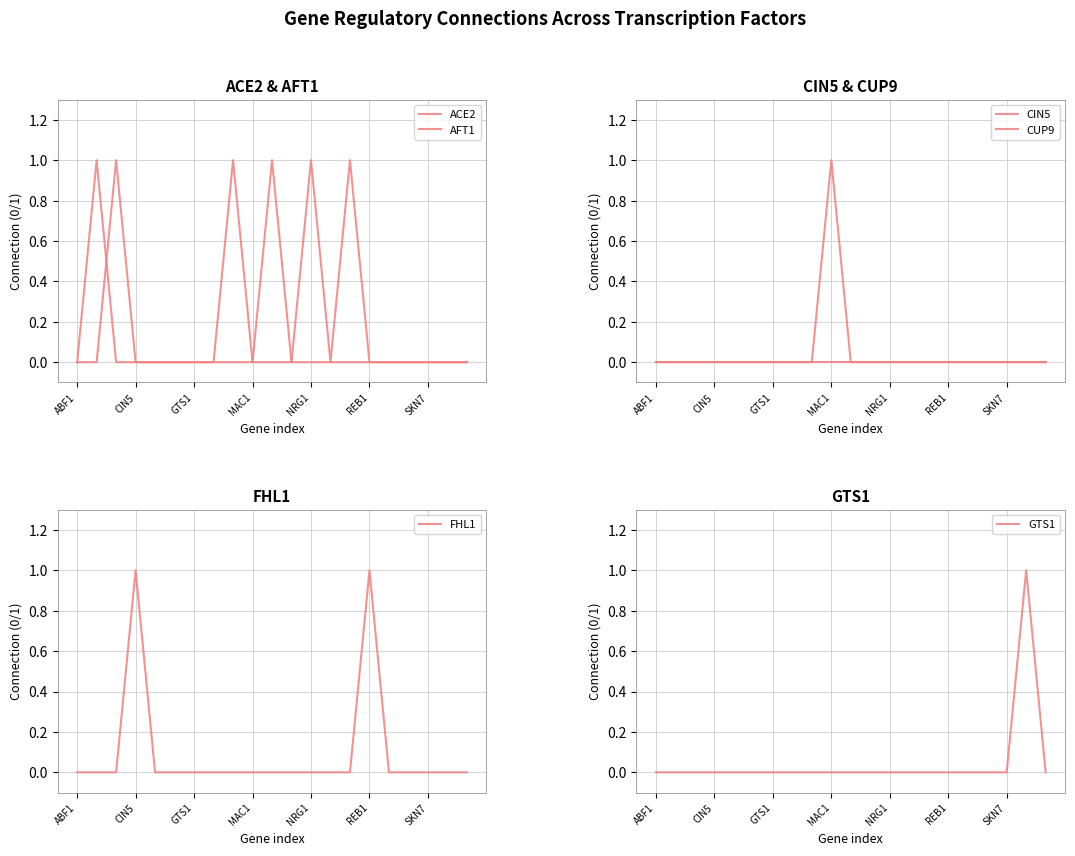

True or false: GTS1 and ACE2 intersect in this chart.

False